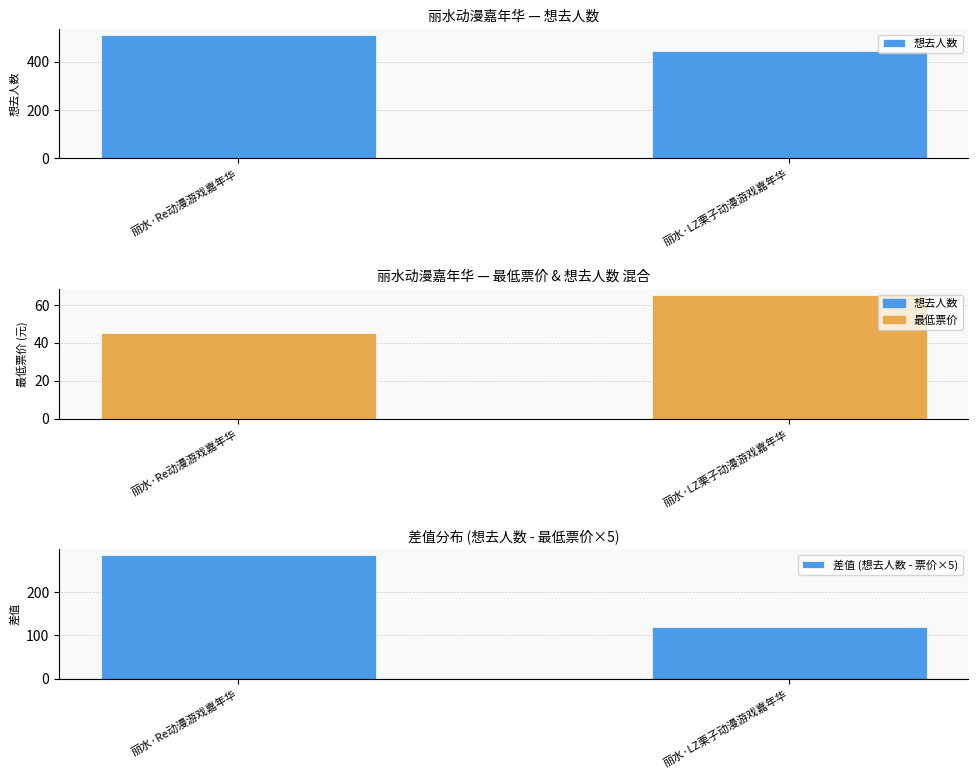

What is the difference between the maximum and minimum values in the 最低票价 series?

20